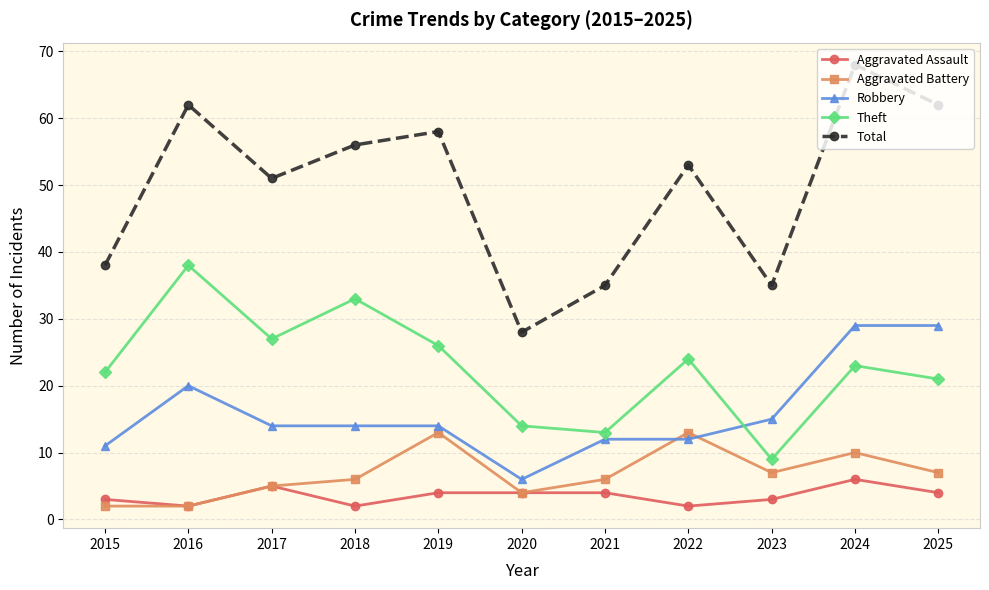

Between 2016 and 2024, which series saw the biggest shift?

Theft